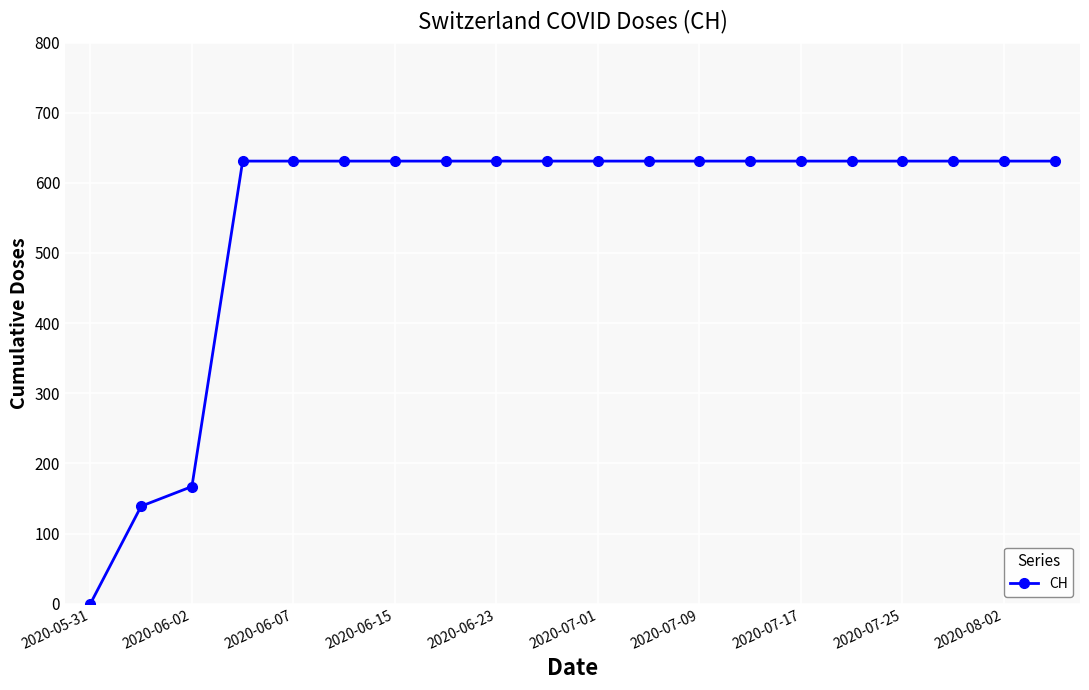

What is the value of the 6th point from the left?

631